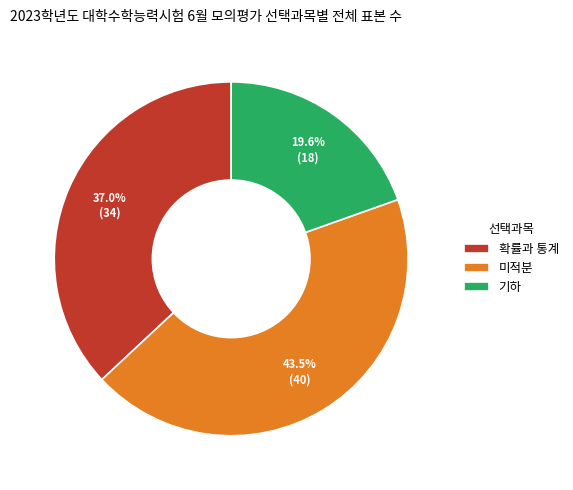

How many slices are in this pie chart?

3